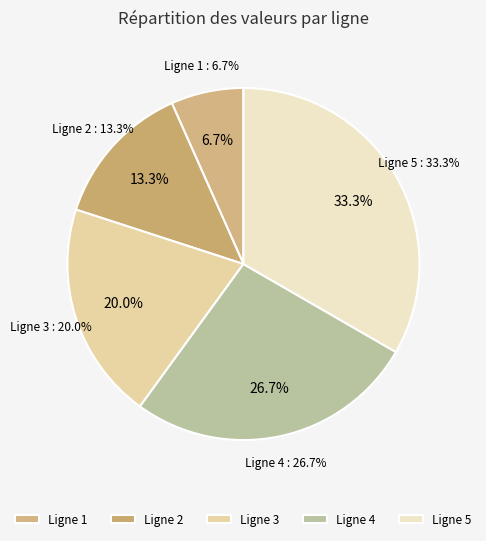

How many segments does this pie chart have?

5